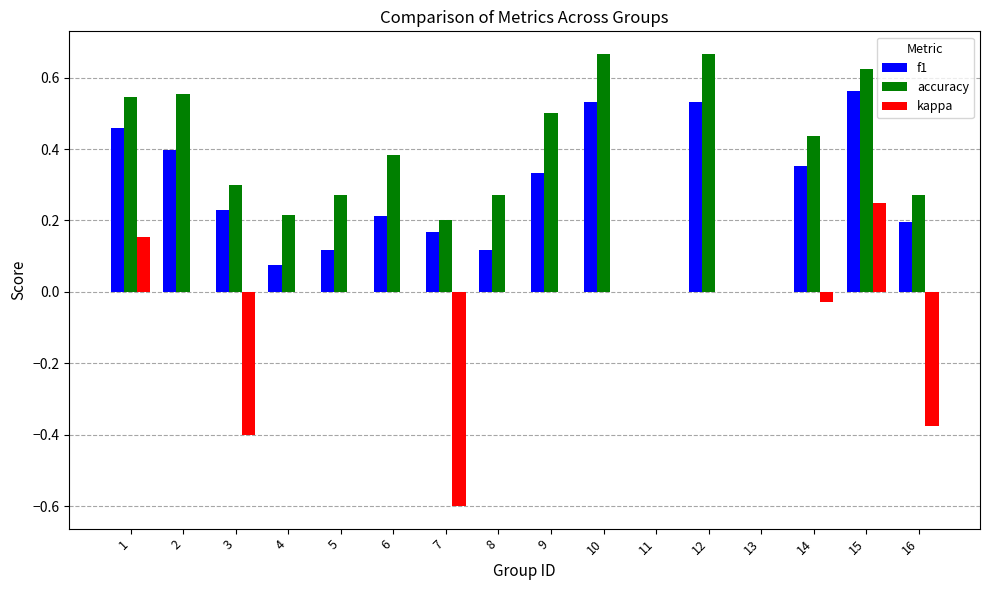

What is the sum of all kappa values?

-1.0